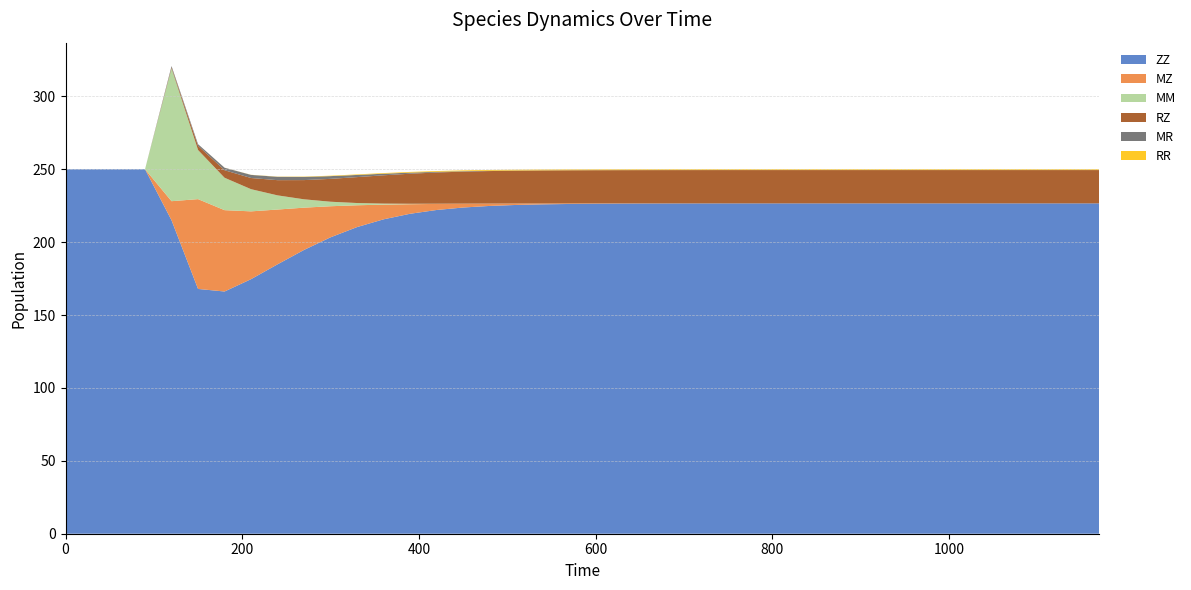

Reading left to right, list all the values displayed in this chart.

ZZ: 0=250.0	30=250.0	60=250.0	90=250.0	120=215.0	150=167.9	180=166.1	210=174.6	240=184.8	270=194.7	300=203.3	330=210.3	360=215.6	390=219.4	420=222.0	450=223.7	480=224.8	510=225.5	540=225.9	570=226.2	600=226.3	630=226.4	660=226.5	690=226.5	720=226.5	750=226.5	780=226.6	810=226.6	840=226.6	870=226.6	900=226.6	930=226.6	960=226.6	990=226.6	1020=226.6	1050=226.6	1080=226.6	1110=226.6	1140=226.6	1170=226.6
MZ: 0=0.0	30=0.0	60=0.0	90=0.0	120=13.1	150=61.6	180=55.8	210=46.5	240=37.6	270=29.0	300=21.3	330=15.0	360=10.1	390=6.6	420=4.2	450=2.6	480=1.6	510=1.0	540=0.6	570=0.4	600=0.2	630=0.1	660=0.1	690=0.0	720=0.0	750=0.0	780=0.0	810=0.0	840=0.0	870=0.0	900=0.0	930=0.0	960=0.0	990=0.0	1020=0.0	1050=0.0	1080=0.0	1110=0.0	1140=0.0	1170=0.0
MM: 0=0.0	30=0.0	60=0.0	90=0.0	120=91.1	150=33.7	180=22.2	210=15.2	240=9.7	270=5.7	300=3.1	330=1.5	360=0.7	390=0.3	420=0.1	450=0.0	480=0.0	510=0.0	540=0.0	570=0.0	600=0.0	630=0.0	660=0.0	690=0.0	720=0.0	750=0.0	780=0.0	810=0.0	840=0.0	870=0.0	900=0.0	930=0.0	960=0.0	990=0.0	1020=0.0	1050=0.0	1080=0.0	1110=0.0	1140=0.0	1170=0.0
RZ: 0=0.0	30=0.0	60=0.0	90=0.0	120=0.7	150=2.9	180=5.2	210=7.7	240=10.4	270=13.2	300=15.7	330=17.8	360=19.4	390=20.6	420=21.4	450=22.0	480=22.3	510=22.5	540=22.7	570=22.7	600=22.8	630=22.8	660=22.8	690=22.8	720=22.8	750=22.9	780=22.9	810=22.9	840=22.9	870=22.9	900=22.9	930=22.9	960=22.9	990=22.9	1020=22.9	1050=22.9	1080=22.9	1110=22.9	1140=22.9	1170=22.9
MR: 0=0.0	30=0.0	60=0.0	90=0.0	120=0.9	150=1.1	180=1.7	210=2.1	240=2.3	270=2.2	300=1.9	330=1.5	360=1.1	390=0.8	420=0.5	450=0.3	480=0.2	510=0.1	540=0.1	570=0.0	600=0.0	630=0.0	660=0.0	690=0.0	720=0.0	750=0.0	780=0.0	810=0.0	840=0.0	870=0.0	900=0.0	930=0.0	960=0.0	990=0.0	1020=0.0	1050=0.0	1080=0.0	1110=0.0	1140=0.0	1170=0.0
RR: 0=0.0	30=0.0	60=0.0	90=0.0	120=0.0	150=0.0	180=0.0	210=0.1	240=0.1	270=0.2	300=0.3	330=0.4	360=0.4	390=0.5	420=0.5	450=0.5	480=0.6	510=0.6	540=0.6	570=0.6	600=0.6	630=0.6	660=0.6	690=0.6	720=0.6	750=0.6	780=0.6	810=0.6	840=0.6	870=0.6	900=0.6	930=0.6	960=0.6	990=0.6	1020=0.6	1050=0.6	1080=0.6	1110=0.6	1140=0.6	1170=0.6